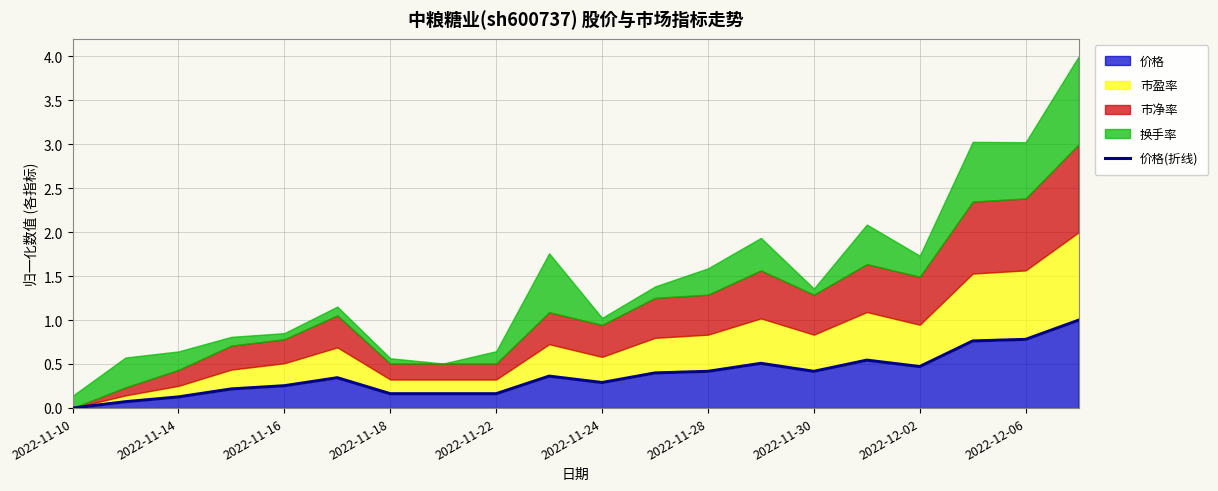

What is the maximum value for 价格?

1.0